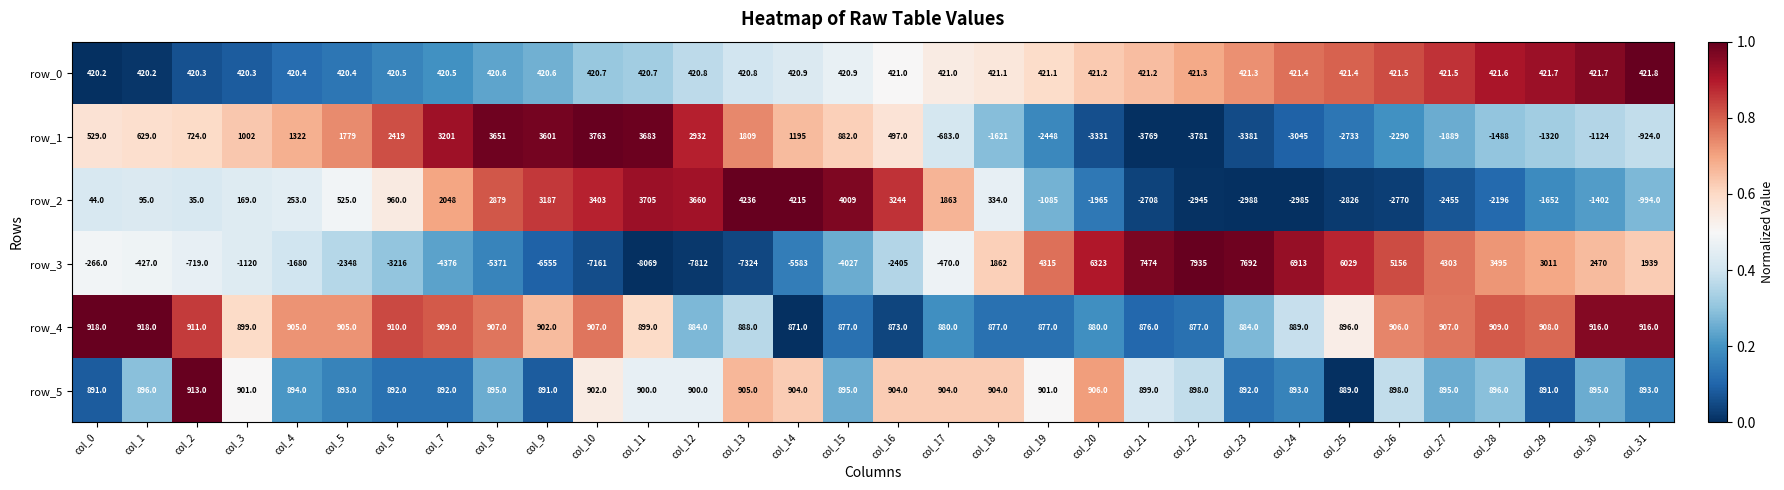

At which label does row_4 reach its minimum?

col_14